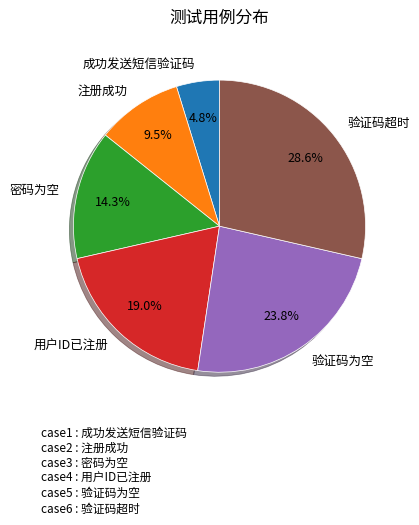

Count the number of slices in the pie.

6